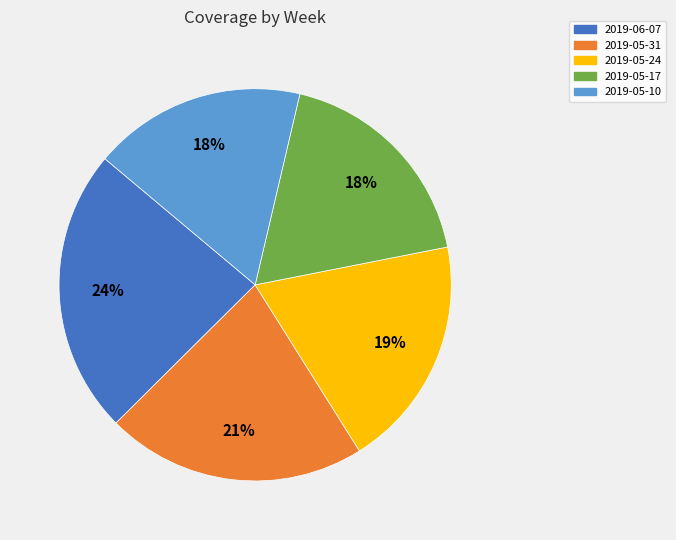

Do 2019-06-07 and 2019-05-31 together represent more than half of the pie?

No